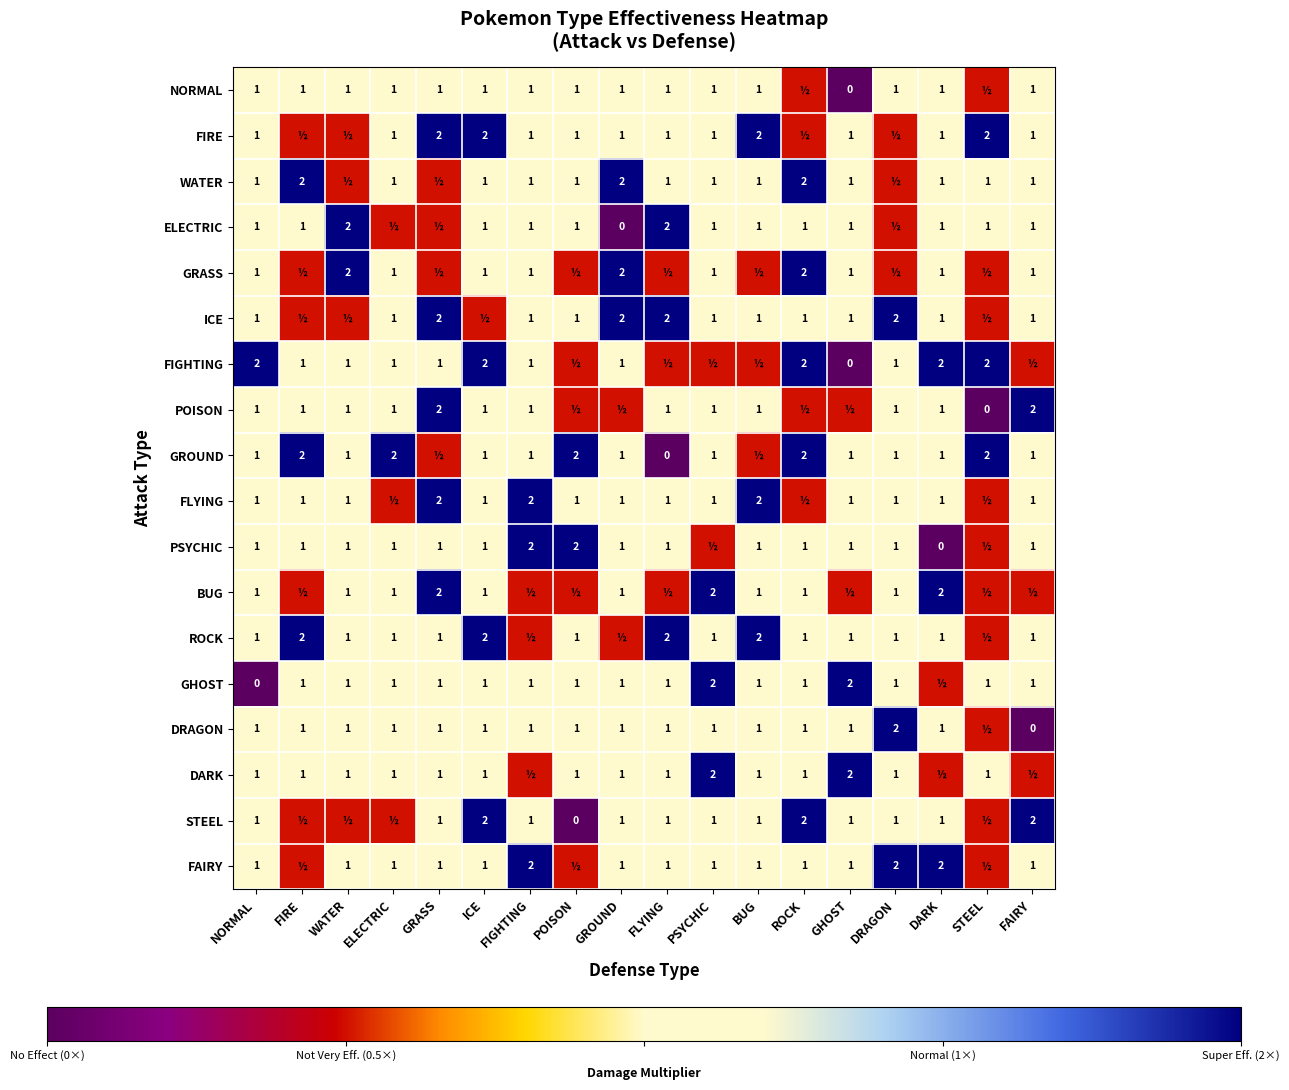

What is the difference between the highest and lowest values at NORMAL?

2.0